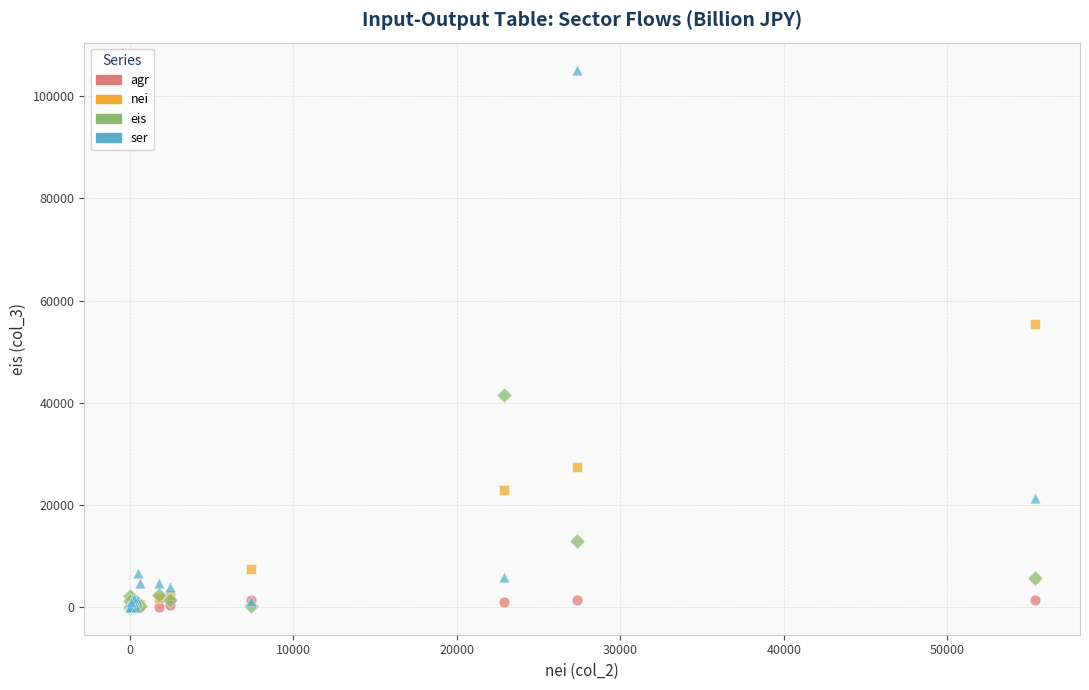

Which series has the widest spread of Y values?

ser